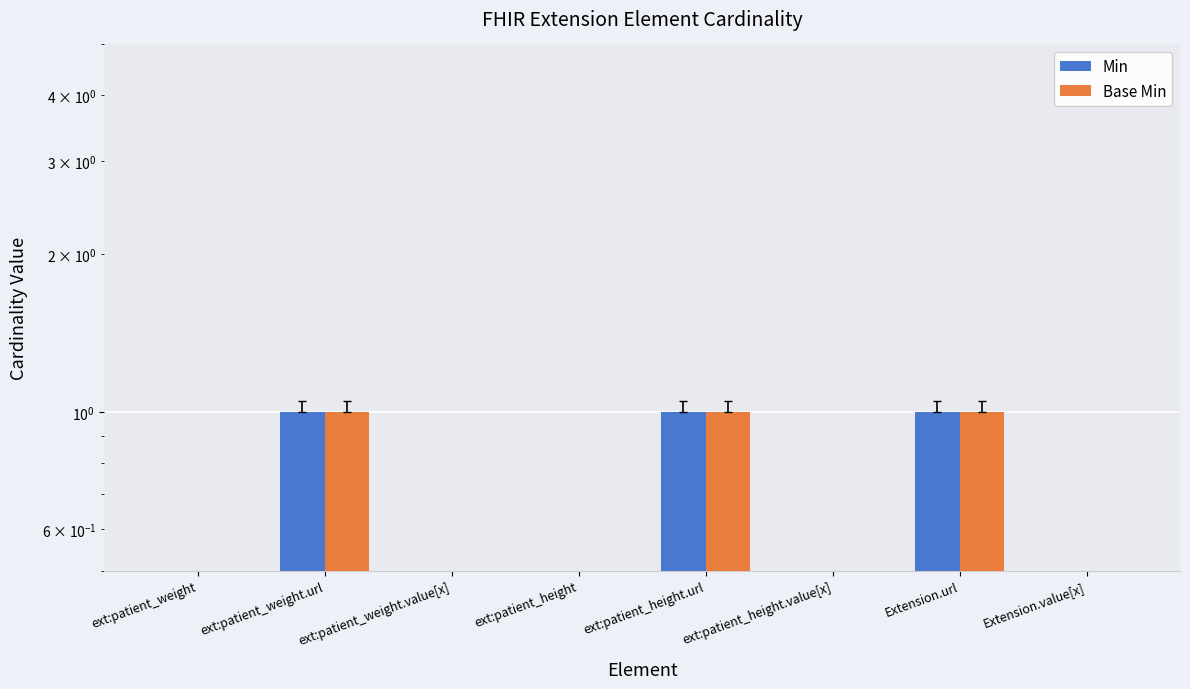

Reading right to left, list all the values displayed in this chart.

Min: Extension.value[x]=0	Extension.url=1	ext:patient_height.value[x]=0	ext:patient_height.url=1	ext:patient_height=0	ext:patient_weight.value[x]=0	ext:patient_weight.url=1	ext:patient_weight=0
Base Min: Extension.value[x]=0	Extension.url=1	ext:patient_height.value[x]=0	ext:patient_height.url=1	ext:patient_height=0	ext:patient_weight.value[x]=0	ext:patient_weight.url=1	ext:patient_weight=0